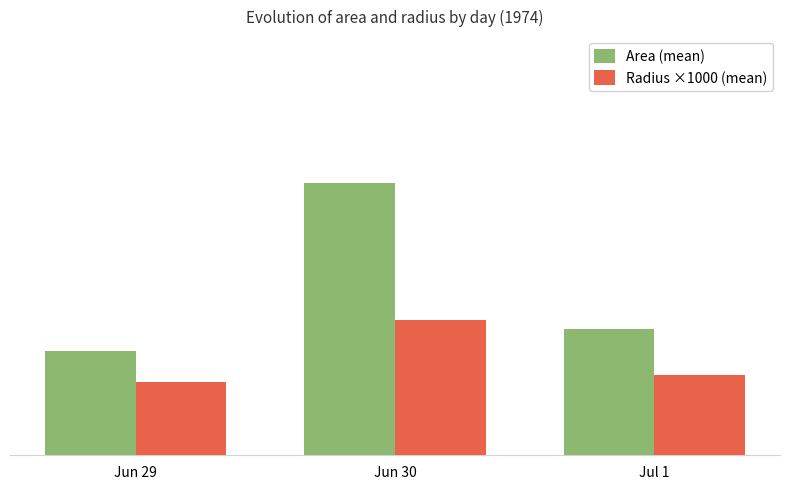

Which series has the largest range (max minus min)?

Area (mean)